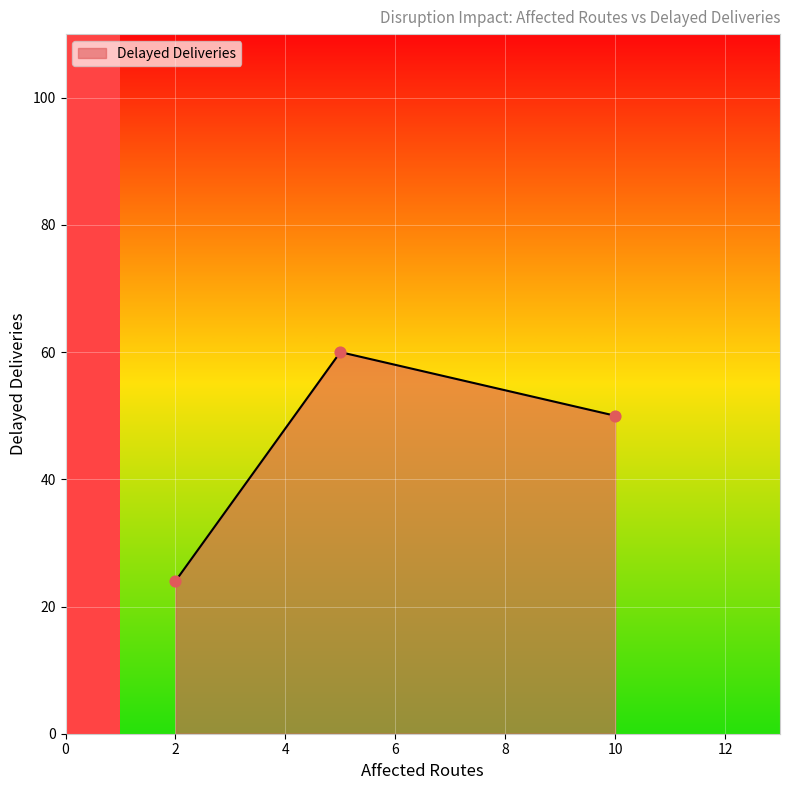

Between 2 and 5, which is larger?

5